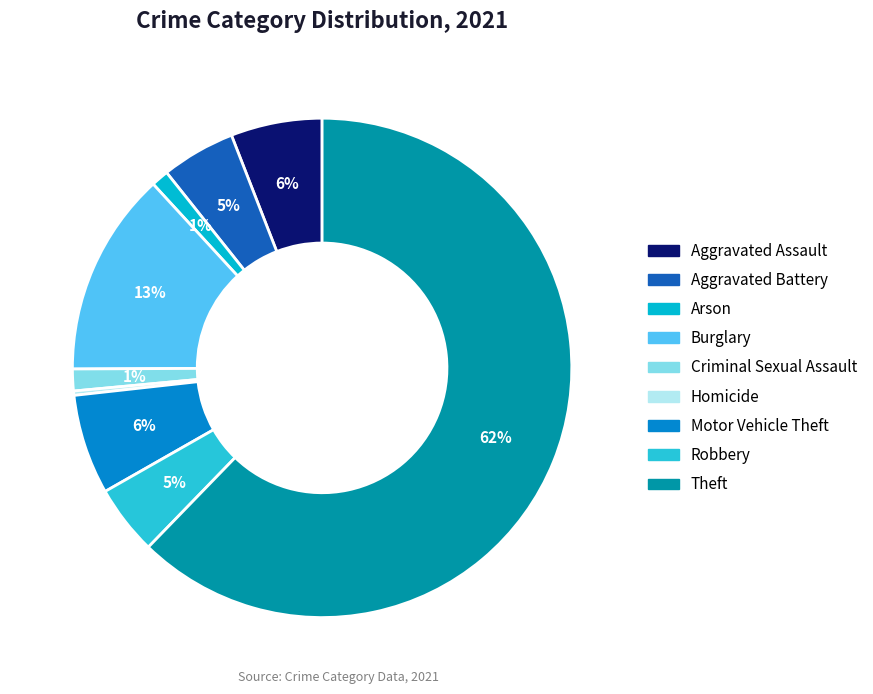

Does any single category account for the majority?

Yes